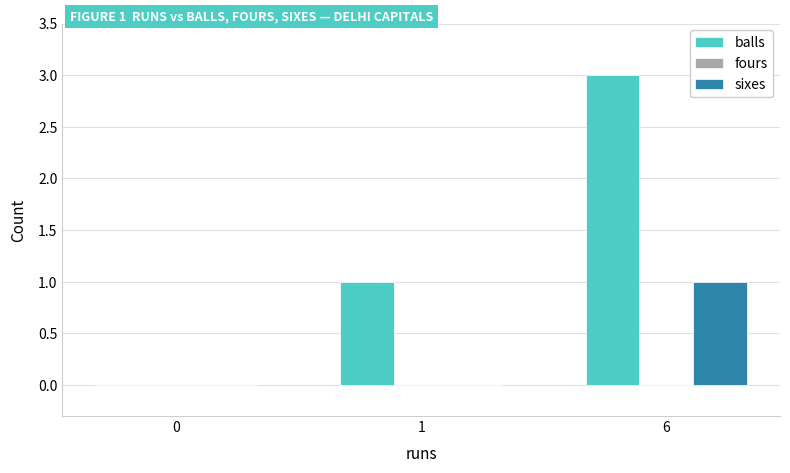

Which series changed the most between 1 and 6?

balls